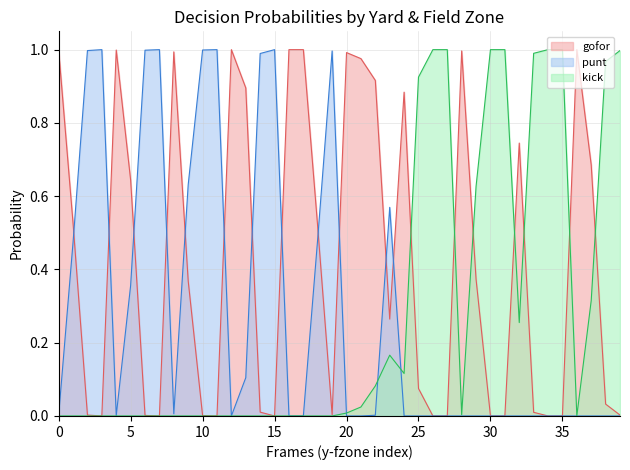

Is it true that kick equals 0.4 at 10?

False